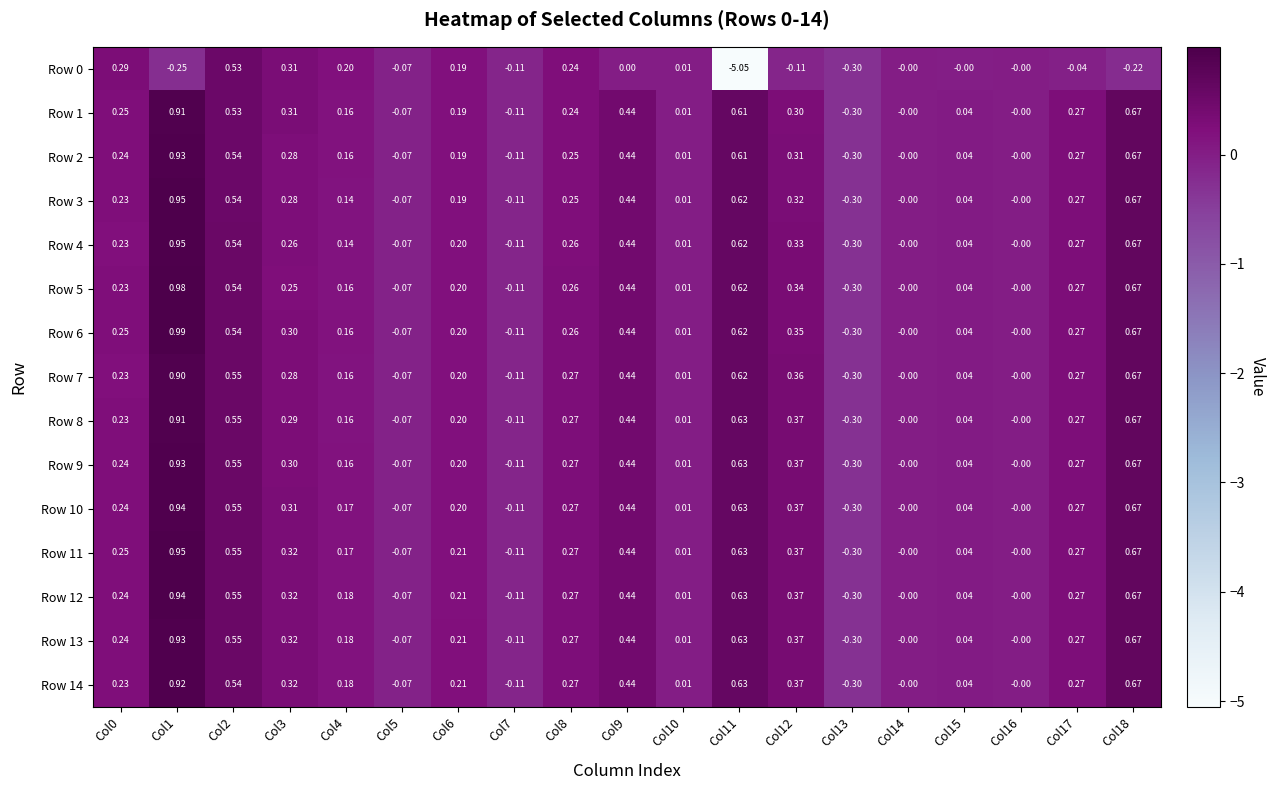

Is the value of Row 1 at Col13 greater than the value of Row 9 at Col7?

No